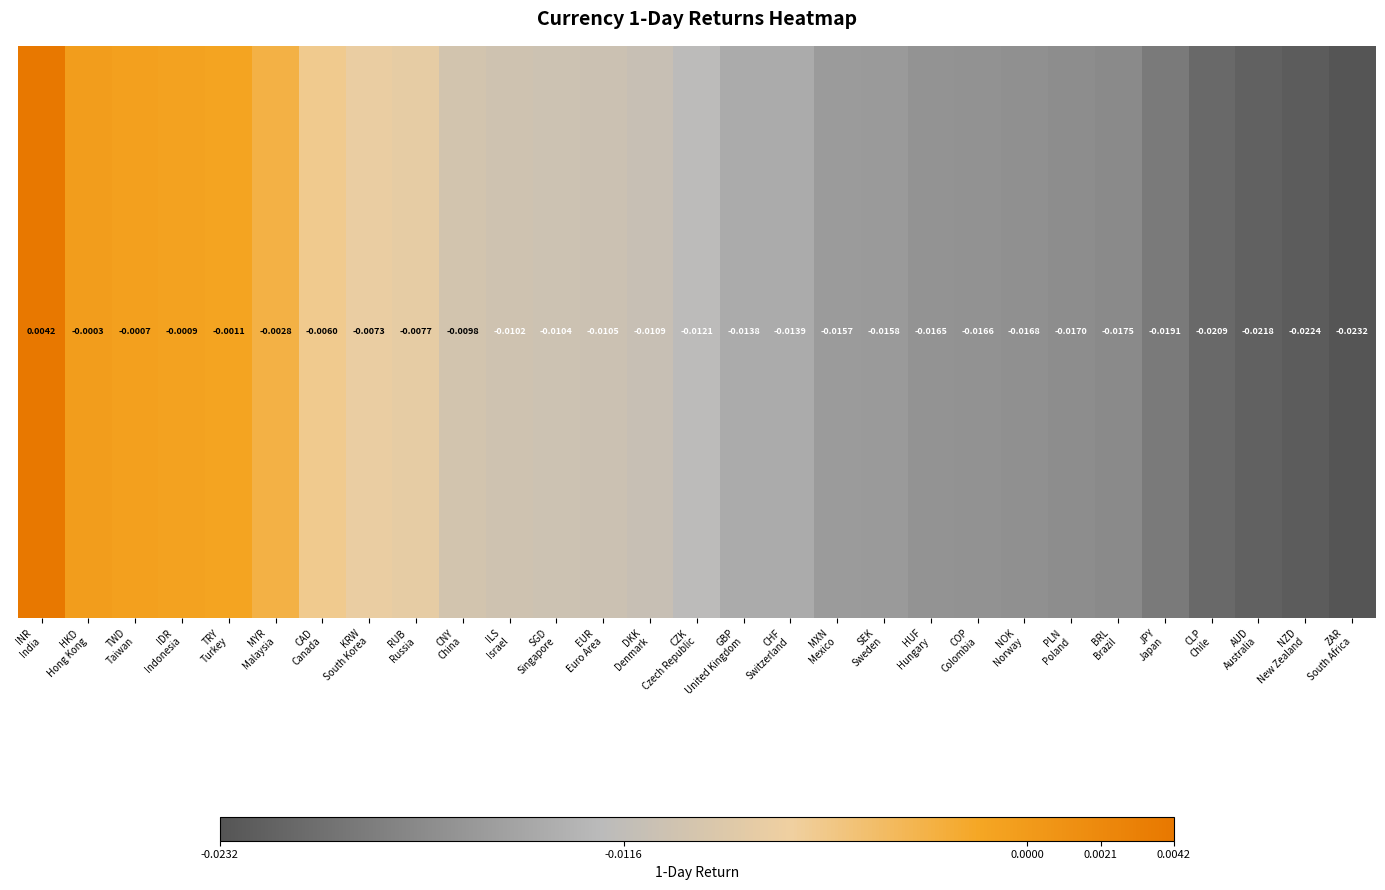

Between CAD
Canada and KRW
South Korea, which is larger?

CAD
Canada